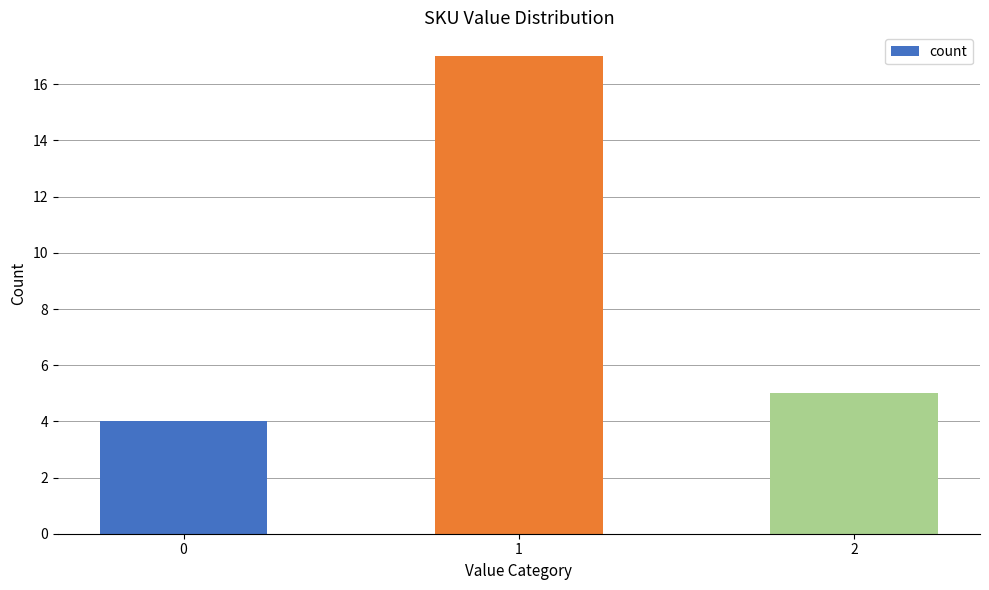

True or false: the data shows 1 at 0.

False